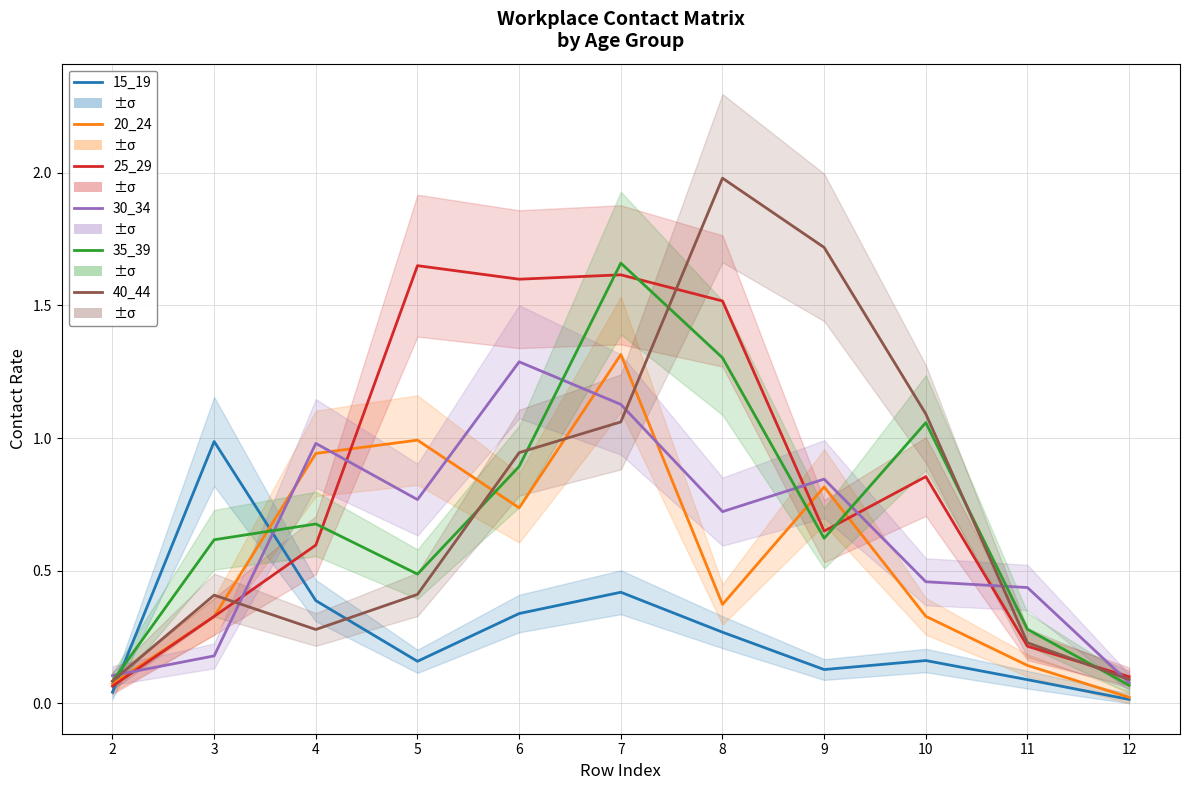

What is the value of the 30_34 point at the 3rd from the left?

1.0